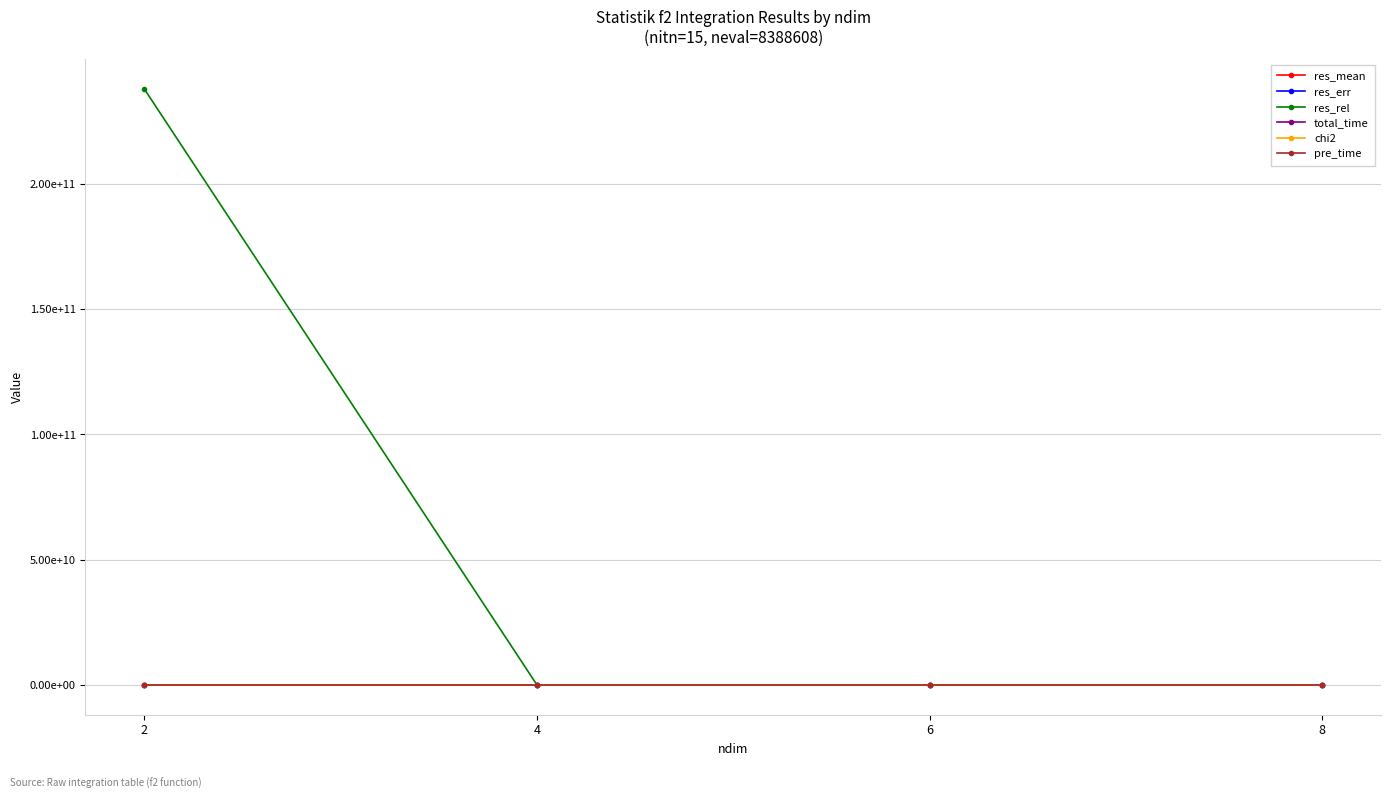

What is the highest value of the res_err series?

0.1